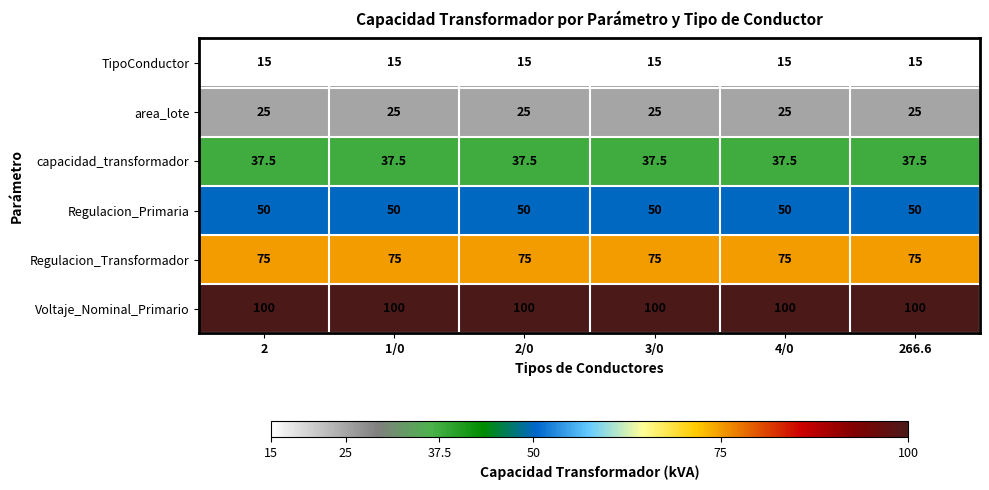

What is the maximum value for area_lote?

25.0